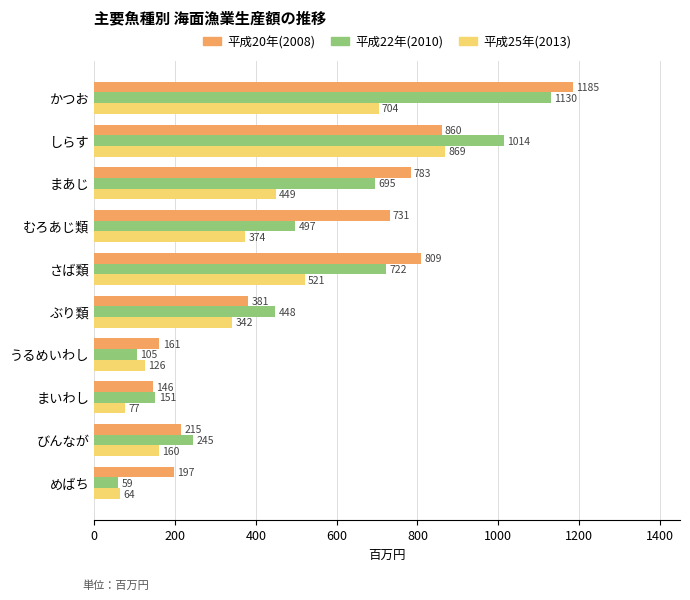

What is the difference between the second highest and second lowest values in the 平成20年(2008) series?

699